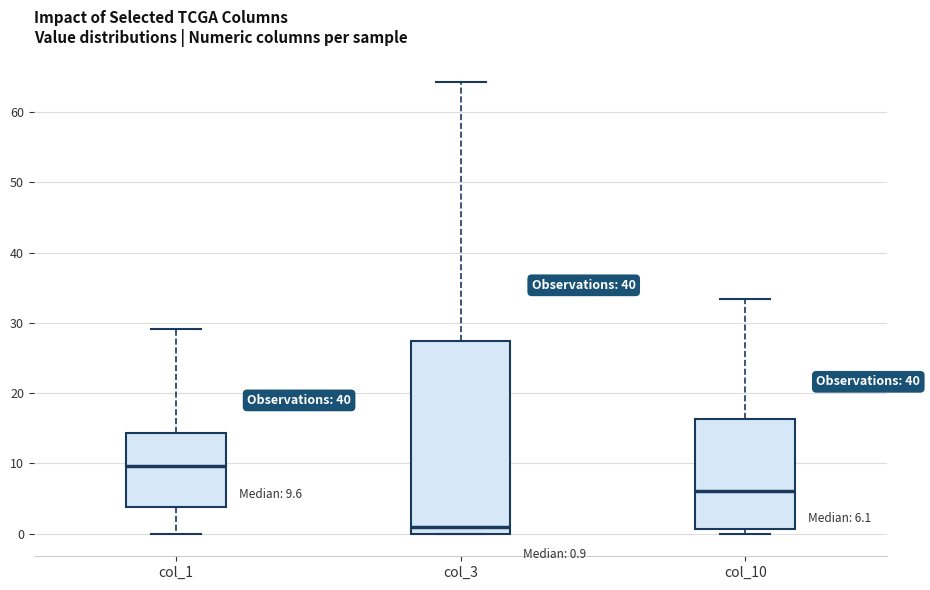

Which box is the tallest, from its lower edge to its upper edge?

col_3